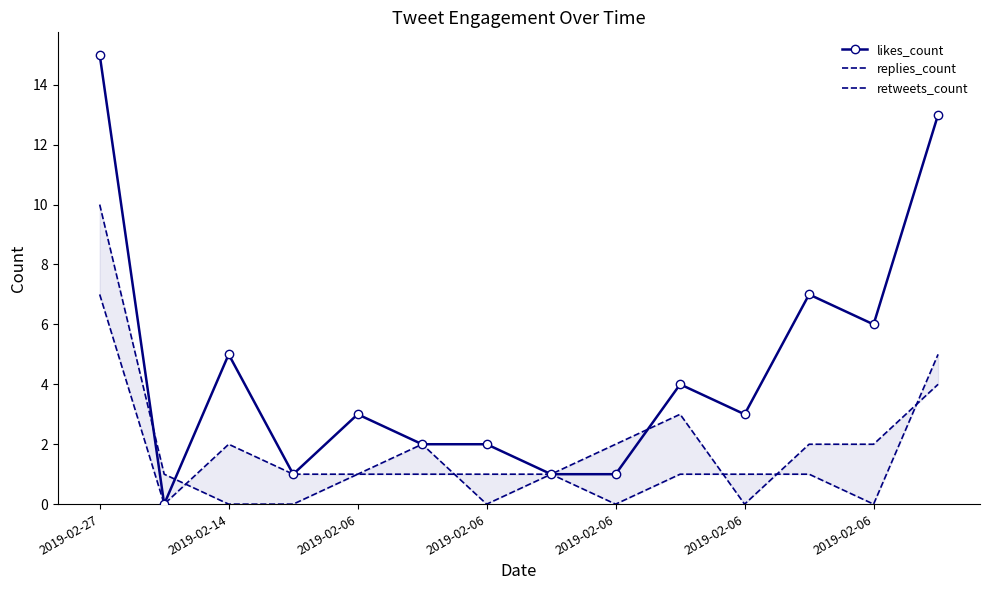

How many lines are shown in the chart?

3